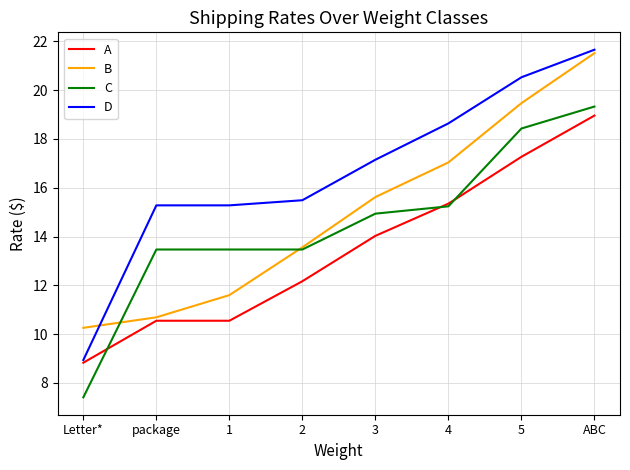

How many categories are shown in the chart?

8